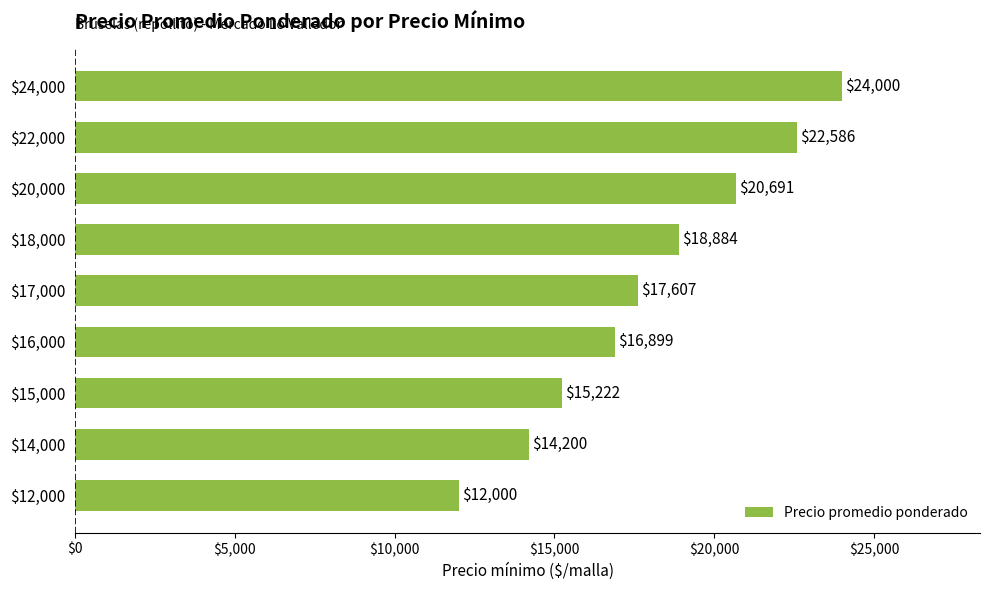

List the labels in order of value, smallest first.

$12,000, $14,000, $15,000, $16,000, $17,000, $18,000, $20,000, $22,000, $24,000